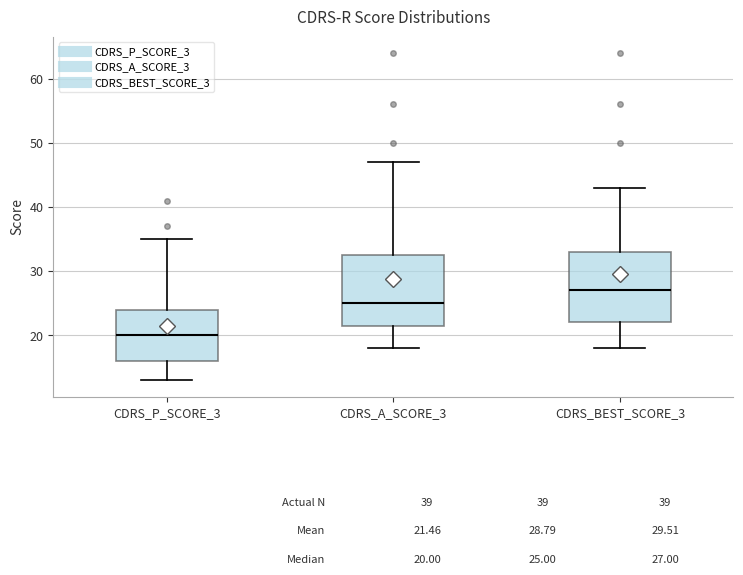

Which box has the lowest median line?

CDRS_P_SCORE_3